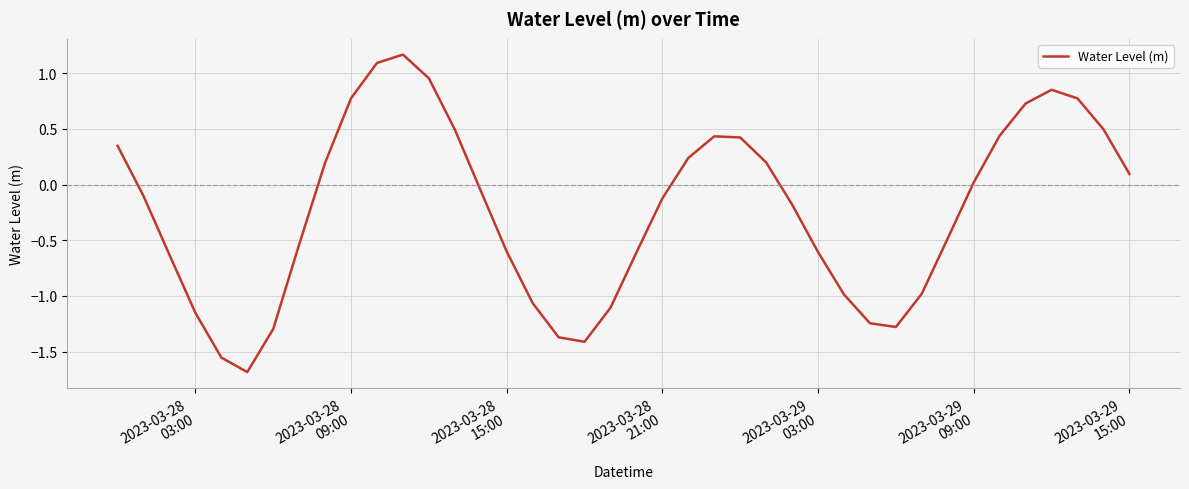

What is the average value?

-0.2